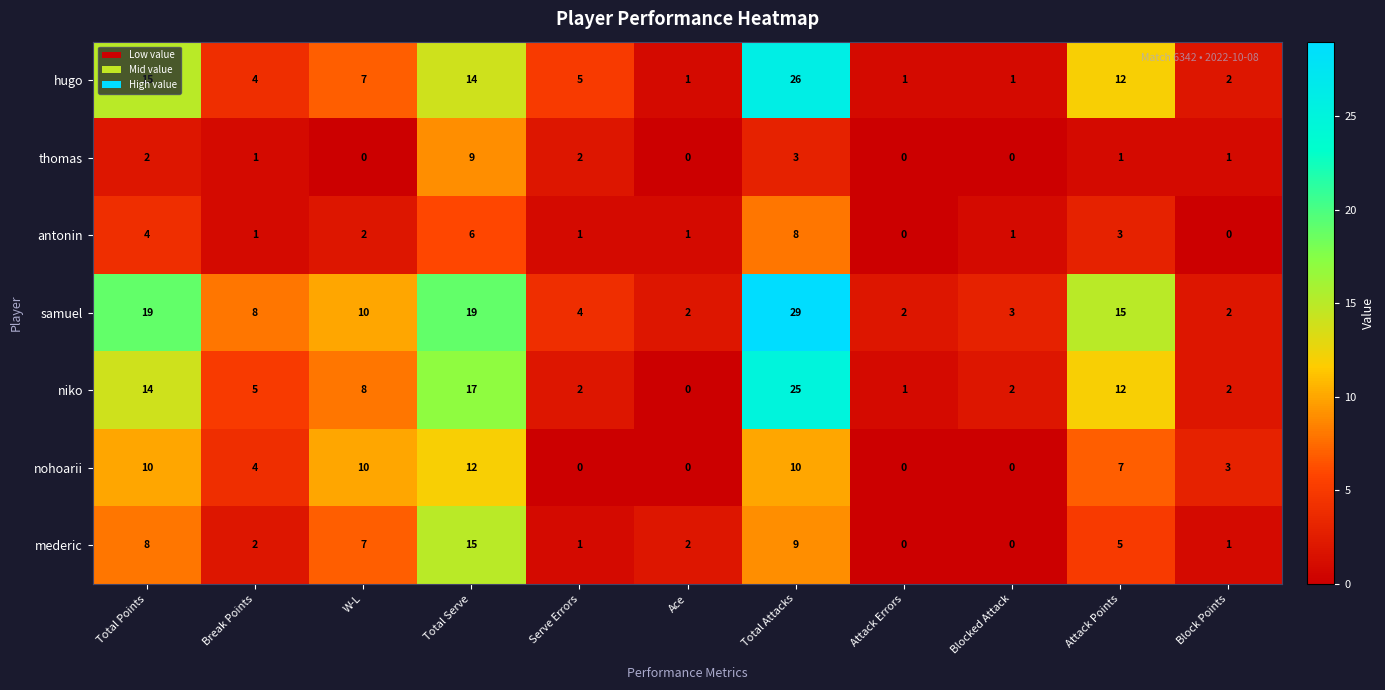

What is the spread (max minus min) of values at Break Points?

7